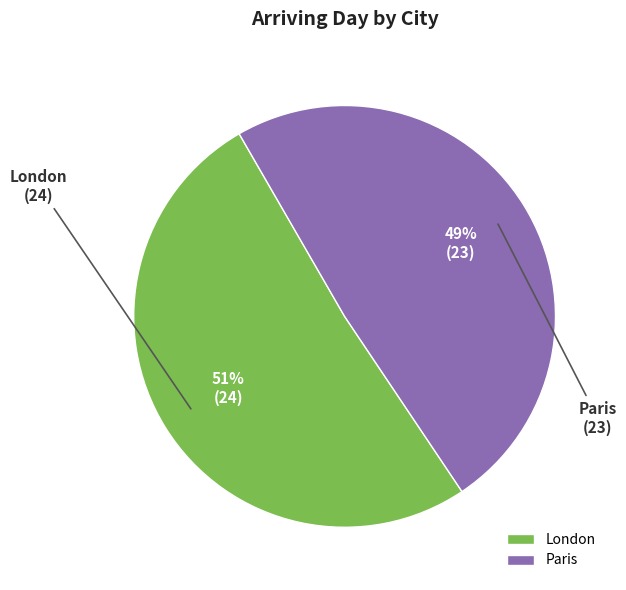

Which slice is the smallest?

Paris